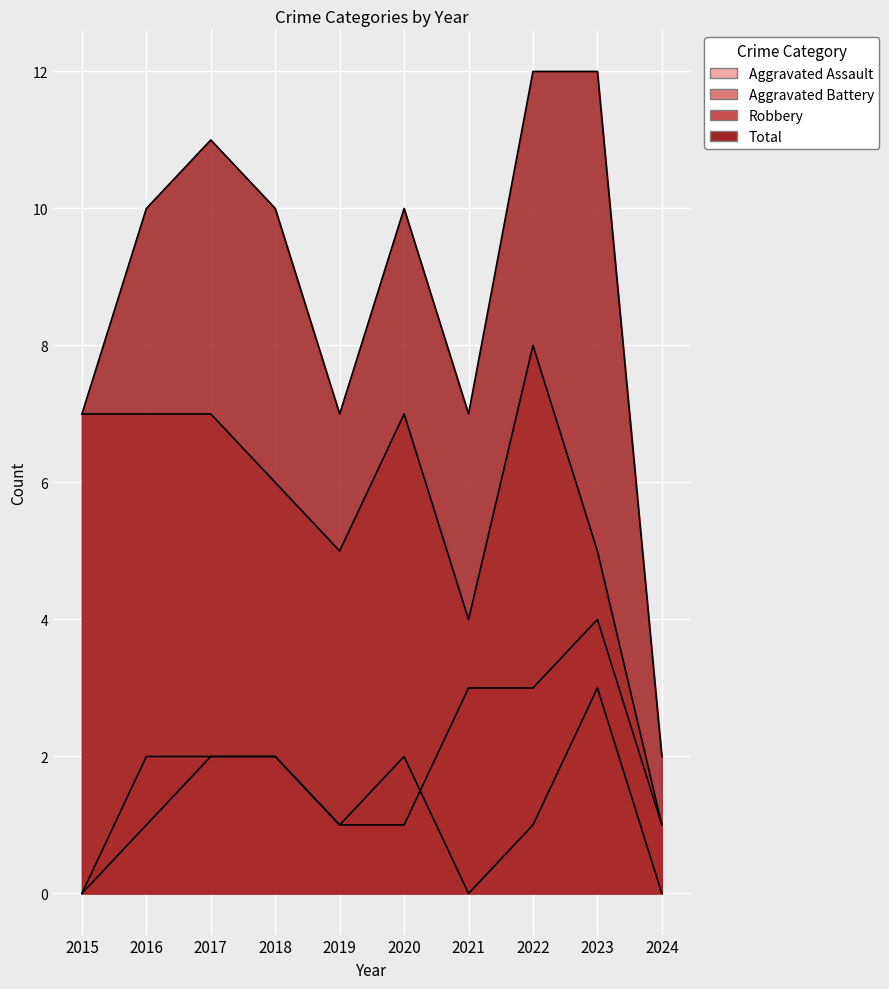

True or false: Robbery has more than 1 points higher than both neighbors.

True